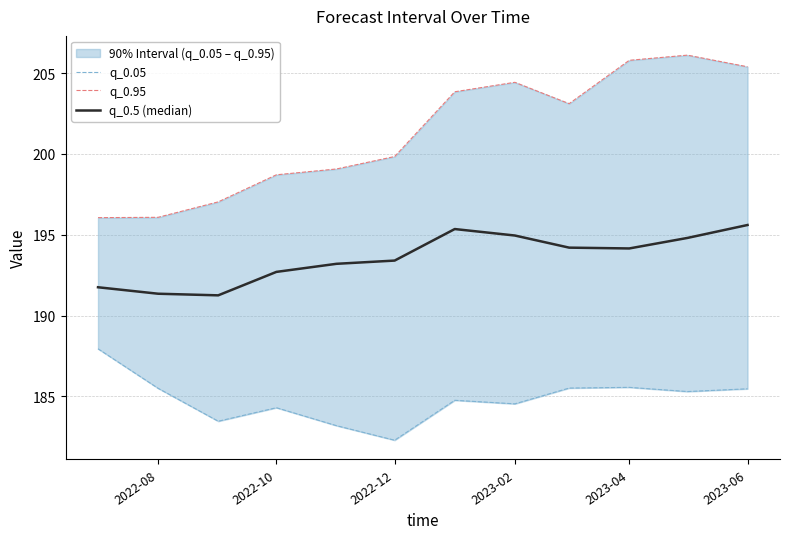

Read the q_0.05 value at 2023-02.

184.5